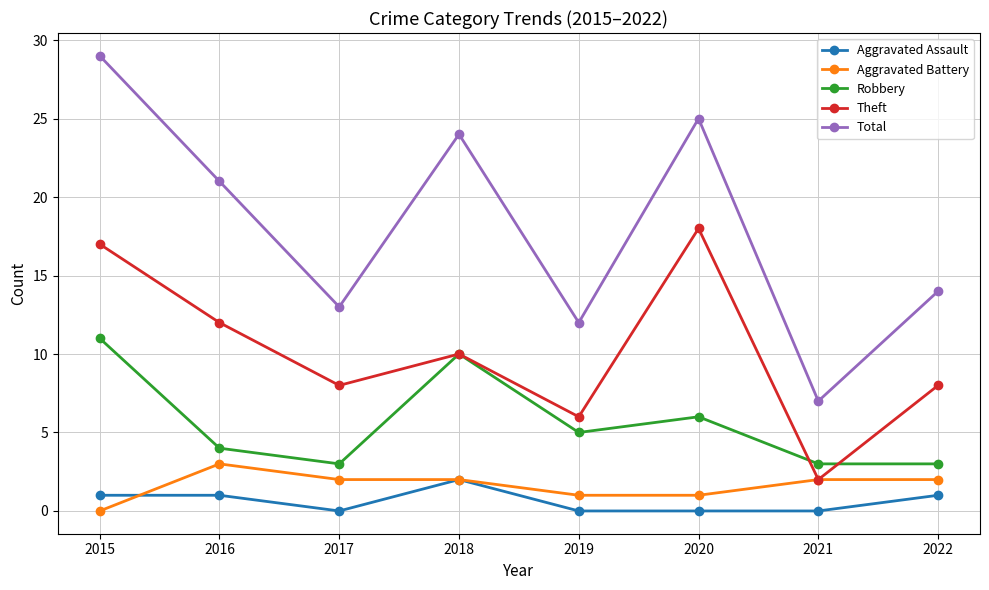

Is this an area chart (filled region under the line)?

No